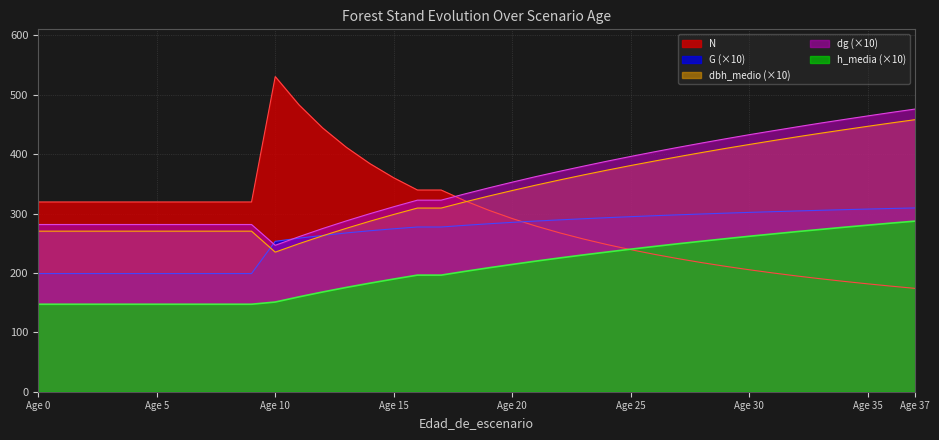

Which series has the largest range (max minus min)?

N